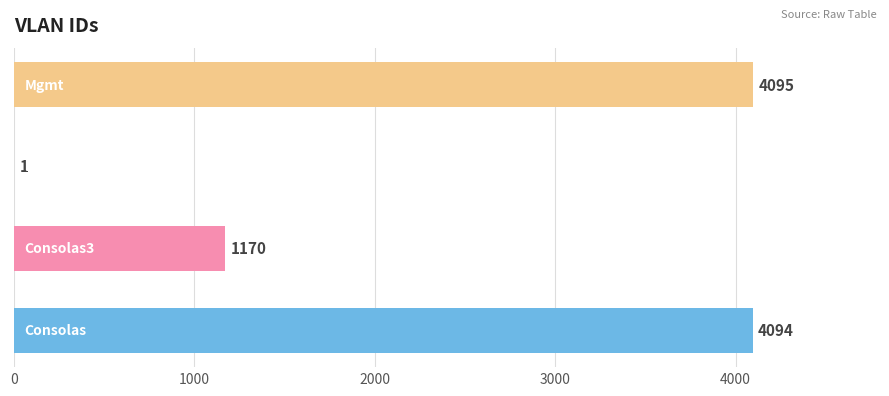

What is the maximum value shown in the chart?

4095